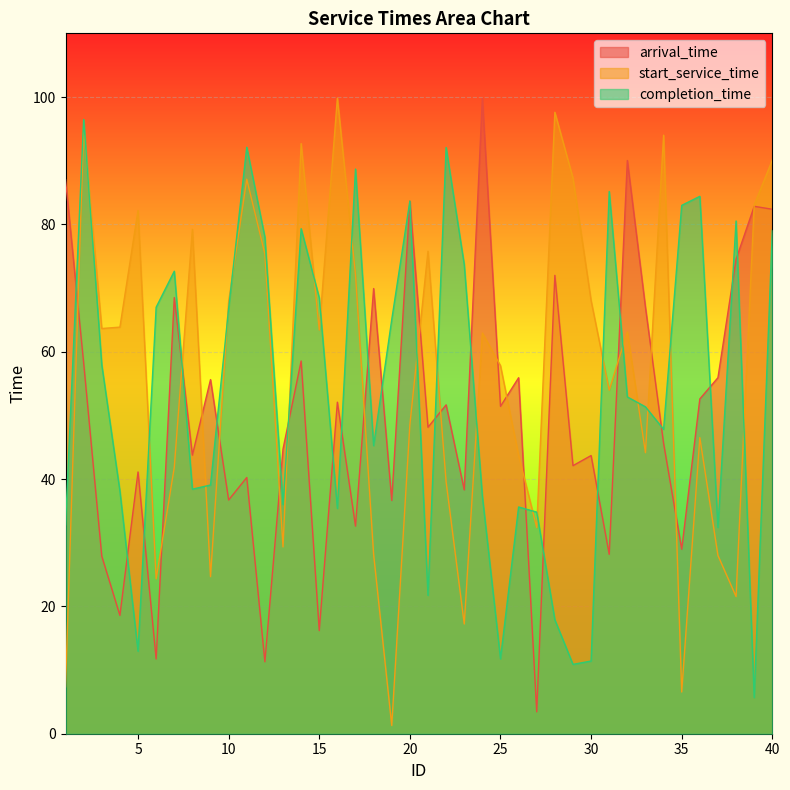

True or false: completion_time has more than 2 points higher than both neighbors.

True